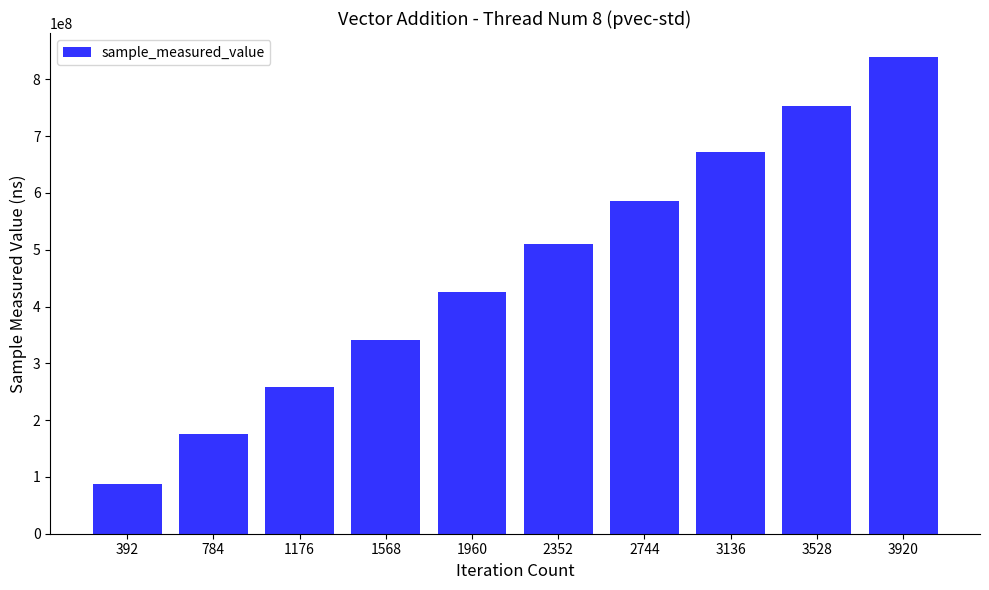

How many values are between 258623275 and 671833621?

6